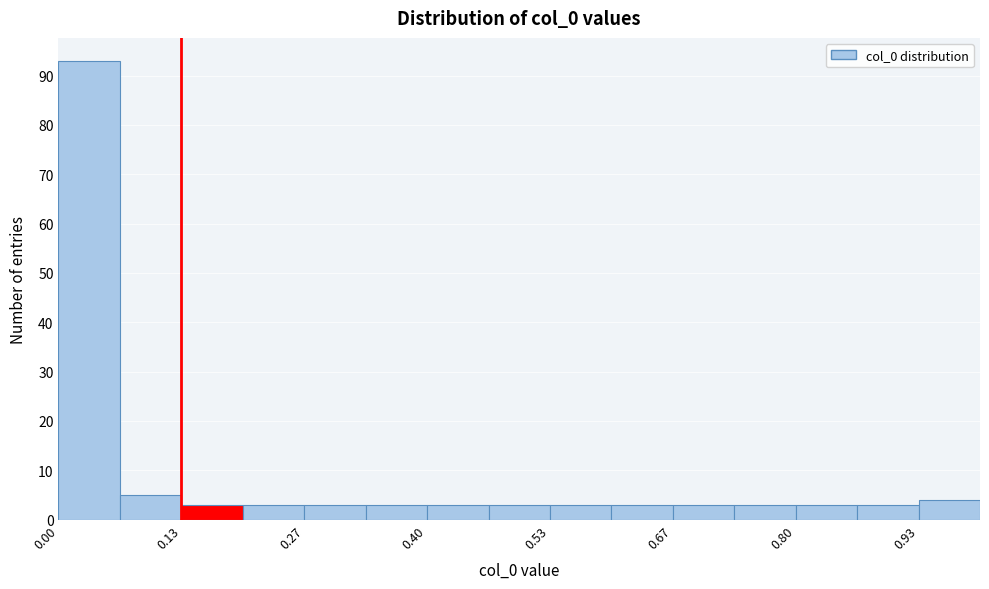

Read against the x-axis, roughly where is the centre of the tallest bar?

0.04